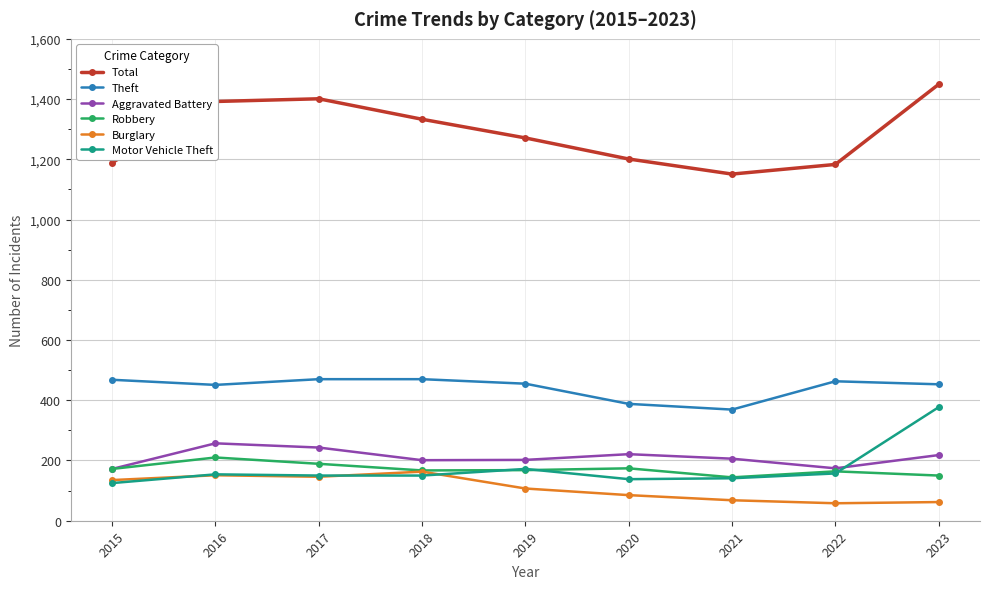

At which category does Theft reach its first local valley?

2016